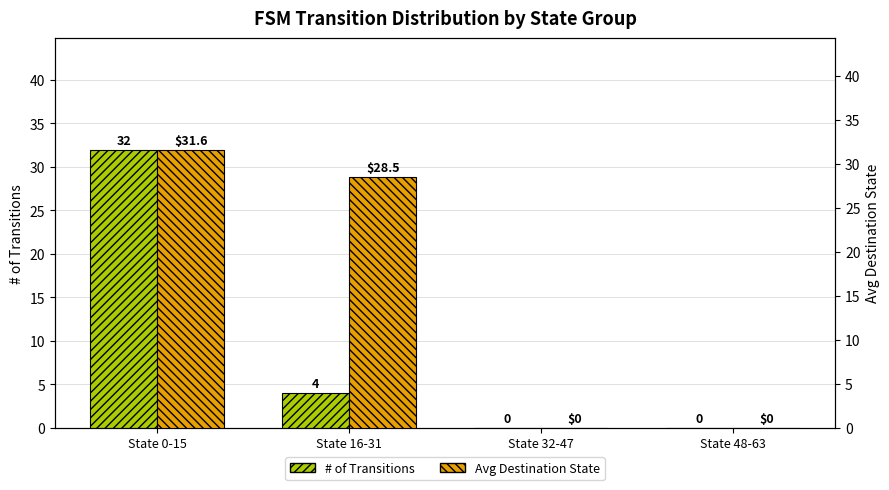

Between State 16-31 and State 32-47, which series saw the biggest shift?

Avg Destination State